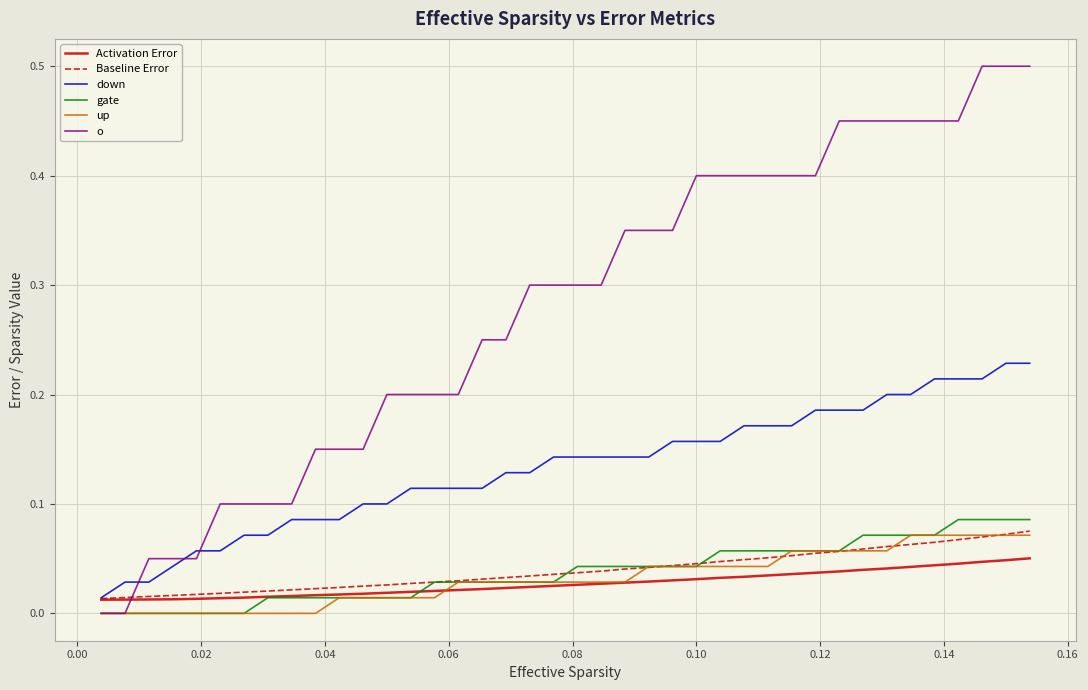

True or false: down and up cross at least once.

False